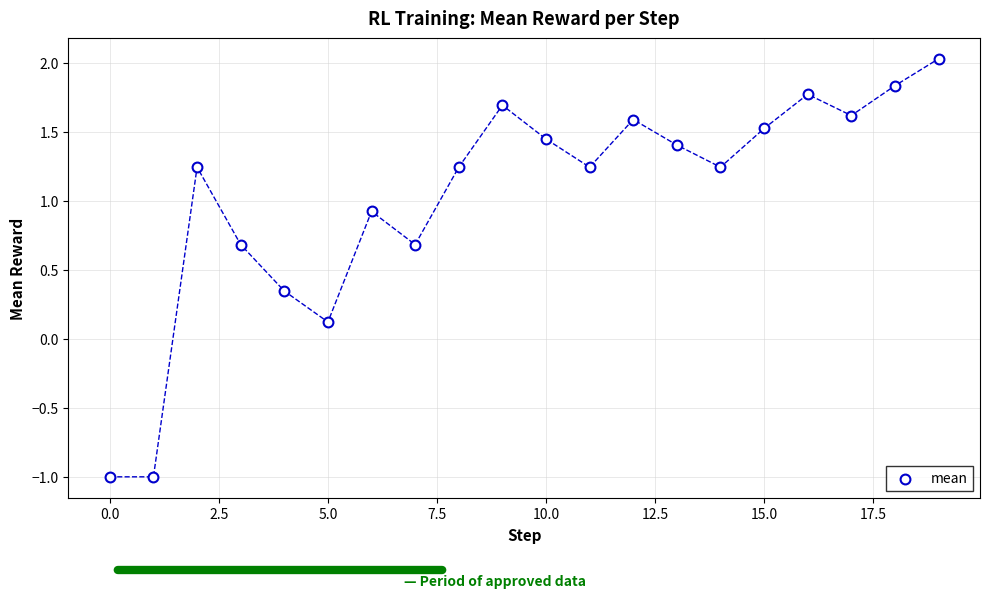

What is the range of Y values (max minus min)?

3.0